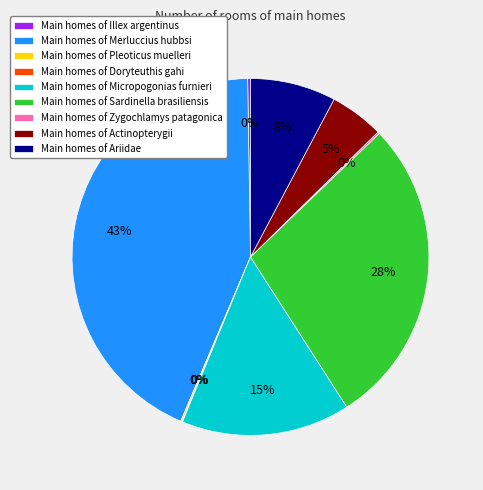

To the nearest percent, what is the difference between the largest and smallest slice percentages?

43%